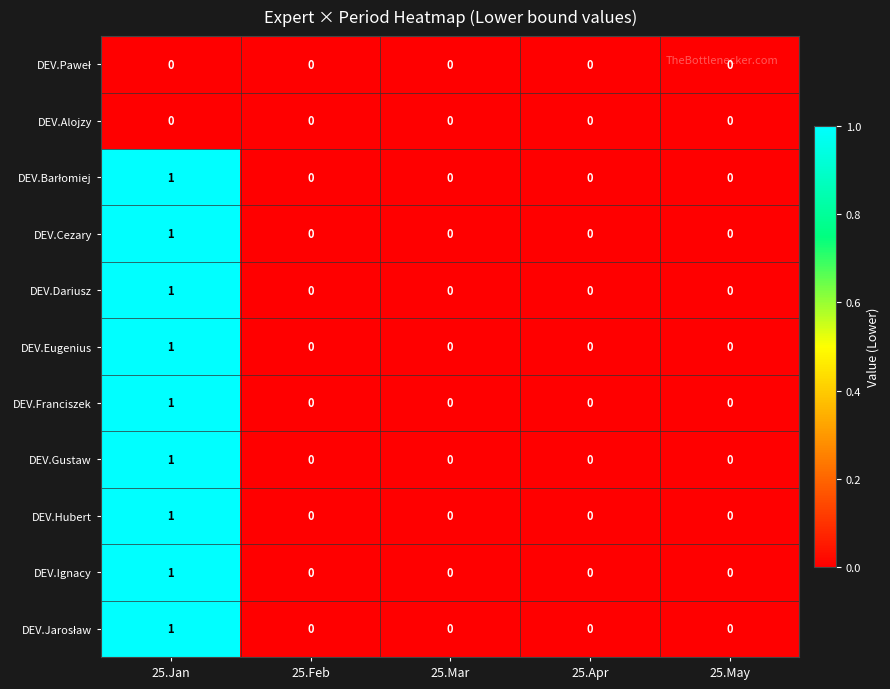

At which category is the sum across all series the highest?

25.Jan